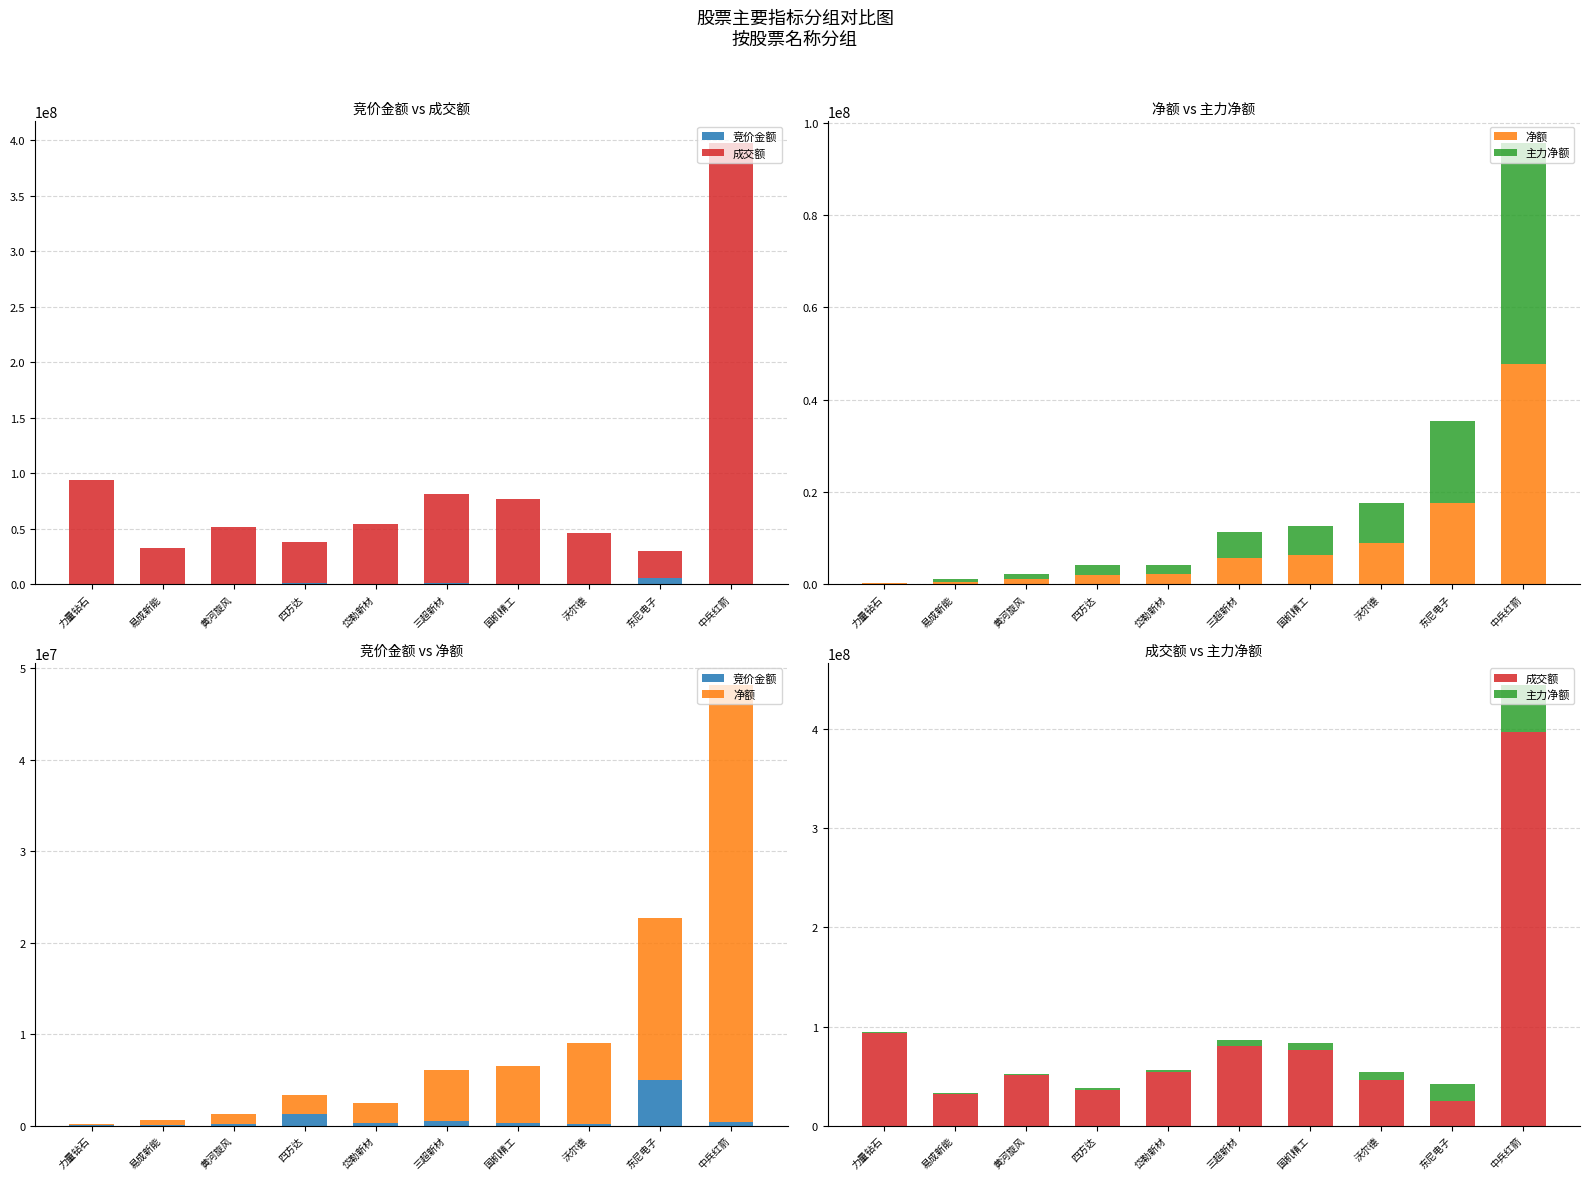

What is the difference between the maximum and minimum values in the 主力净额 series?

47667364